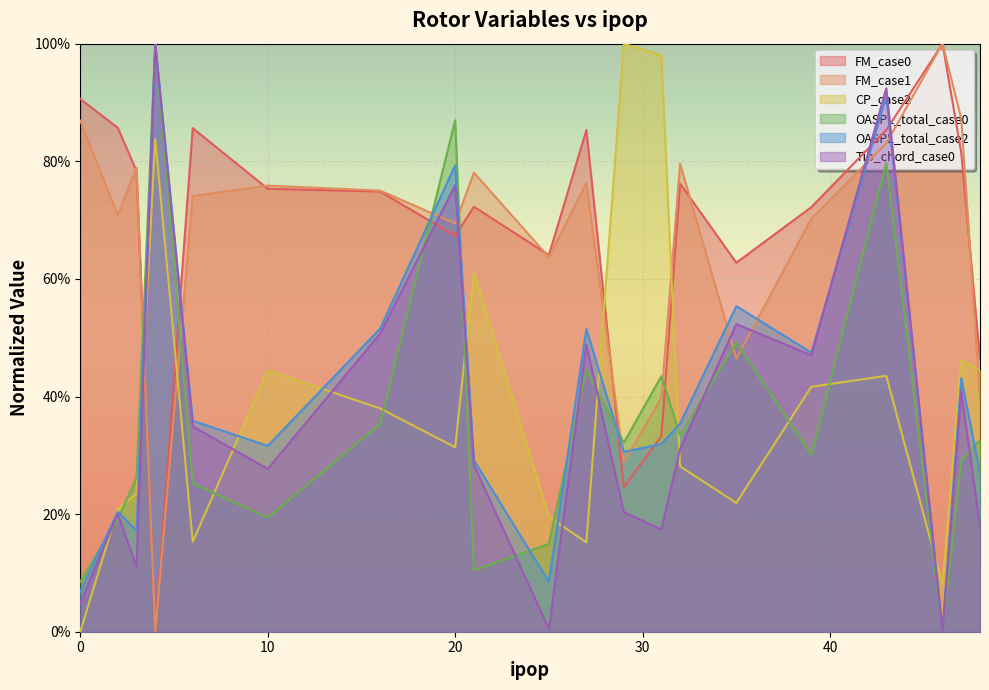

What is the value of the OASPL_total_case2 point at the 20th from the left?

0.3